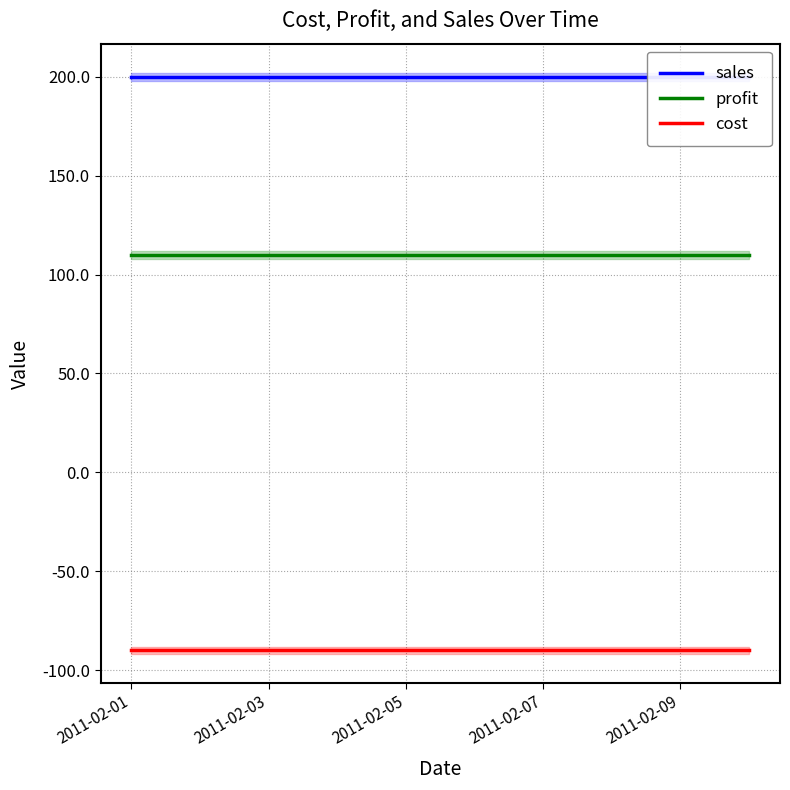

Reading left to right, transcribe all the data shown in this chart.

sales: 200	200	200	200	200	200	200	200	200	200
profit: 110	110	110	110	110	110	110	110	110	110
cost: -90	-90	-90	-90	-90	-90	-90	-90	-90	-90